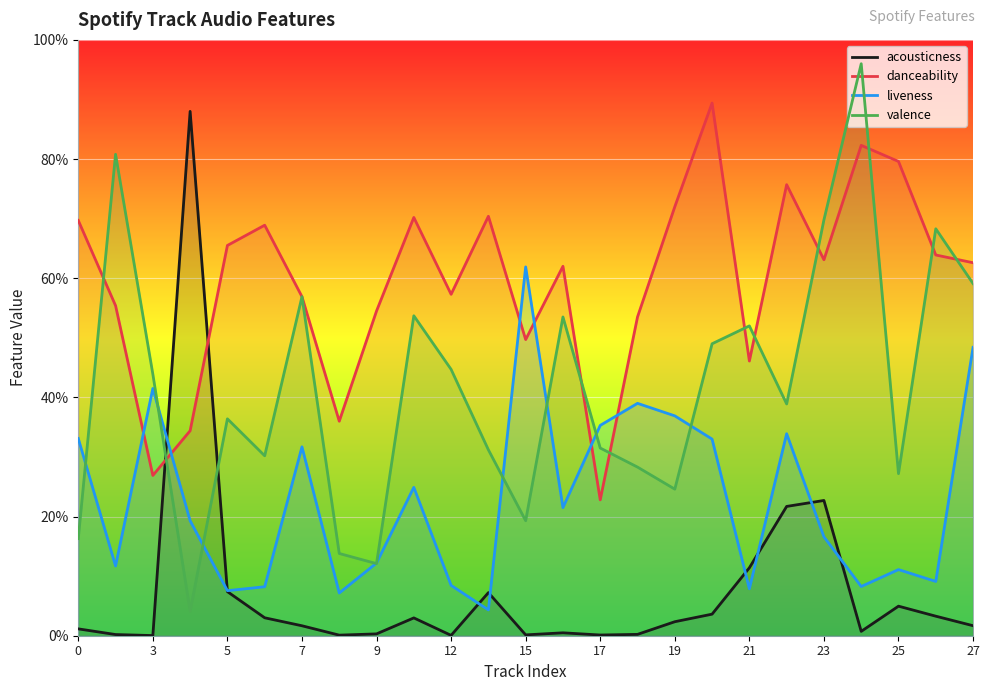

How many lines are shown in the chart?

4